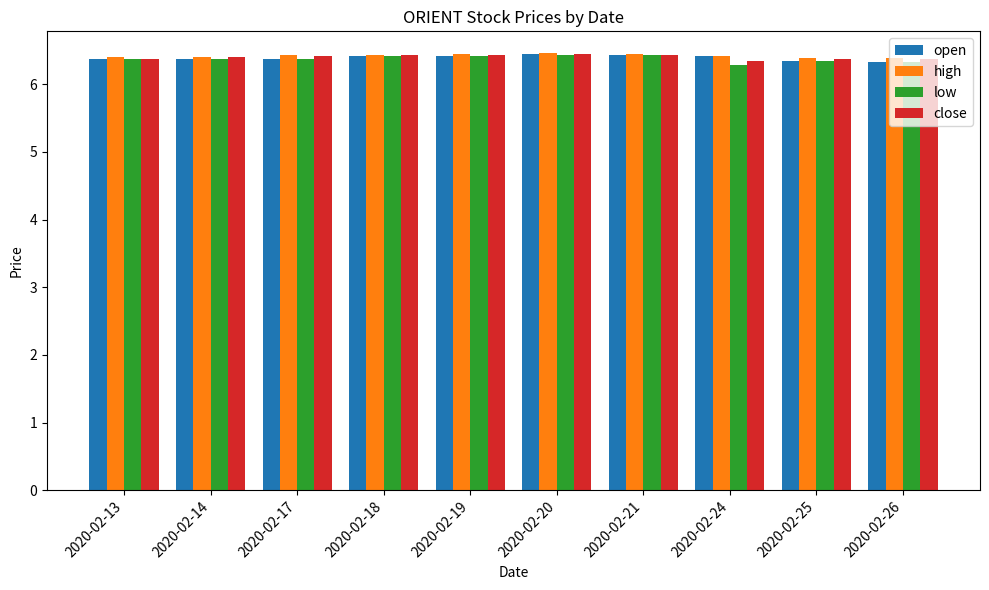

Count the close values in the range 6 to 7.

10